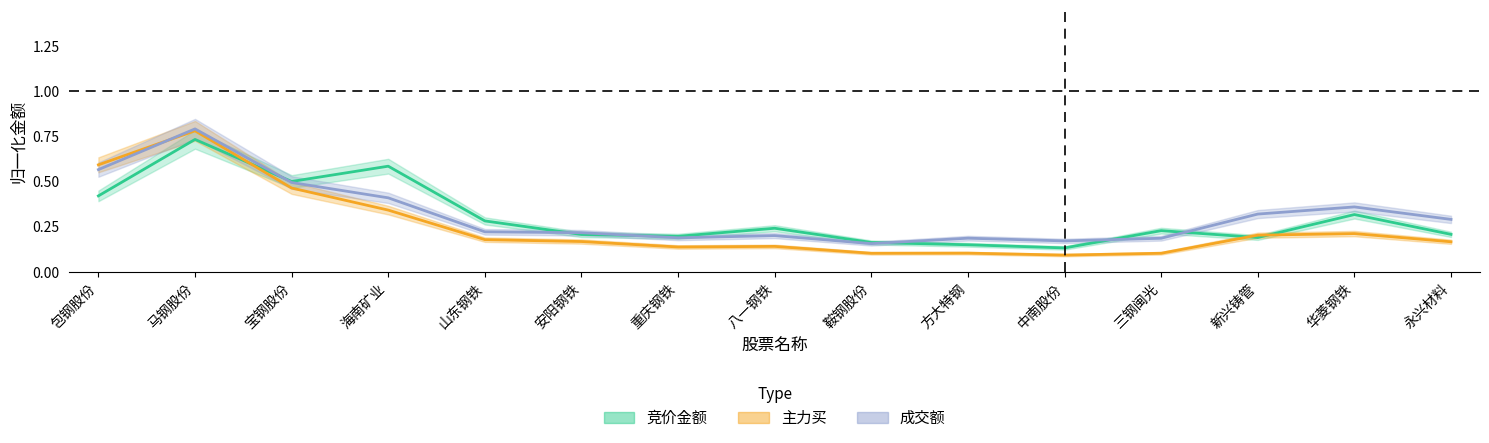

What is the sum of the 主力买 values at 宝钢股份 and 方大特钢?

0.6